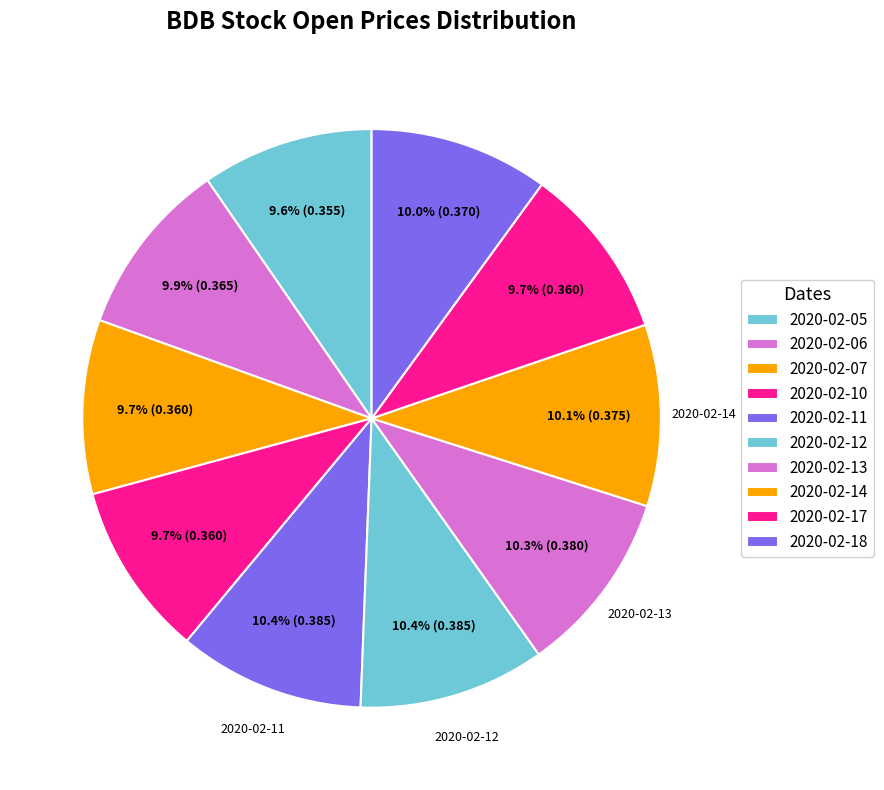

Is it true that 2020-02-17 is 23% of the pie?

False